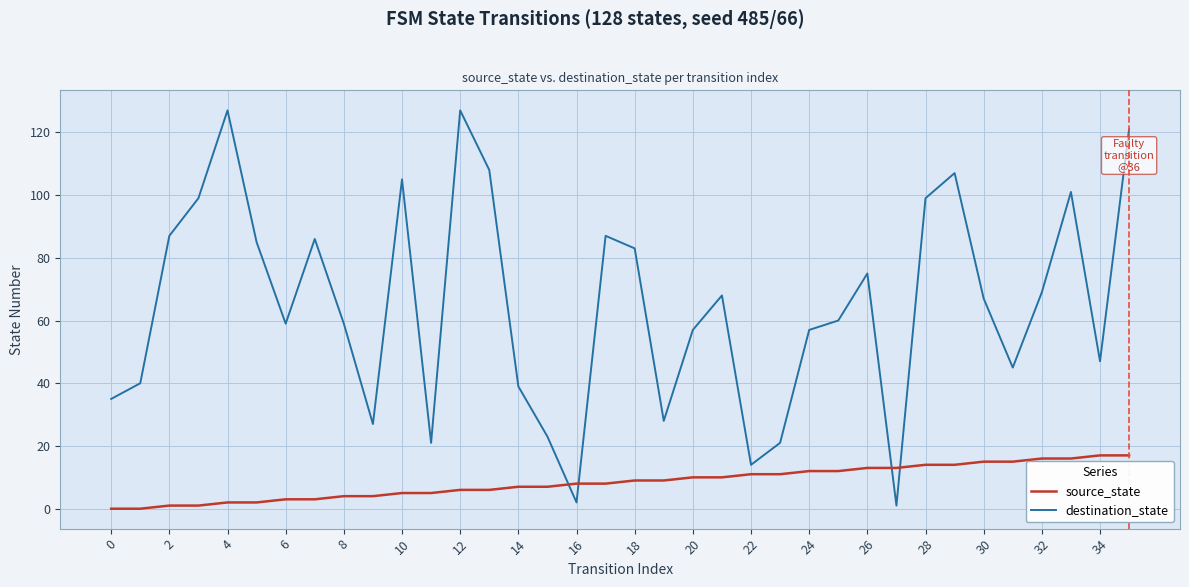

Which series has the largest total across all categories?

destination_state